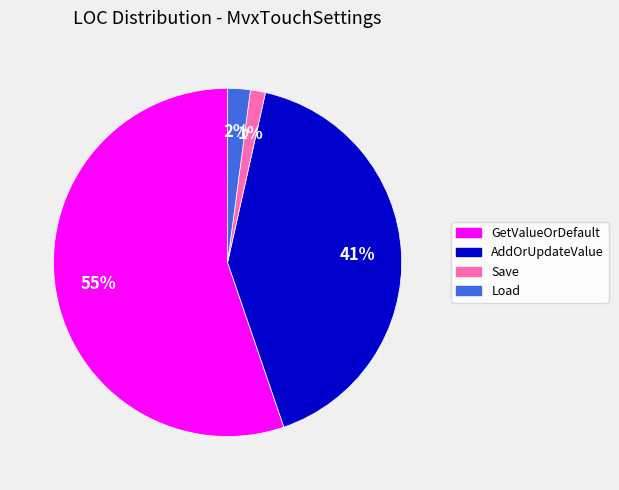

What percentage is the Load slice, to the nearest percent?

2%